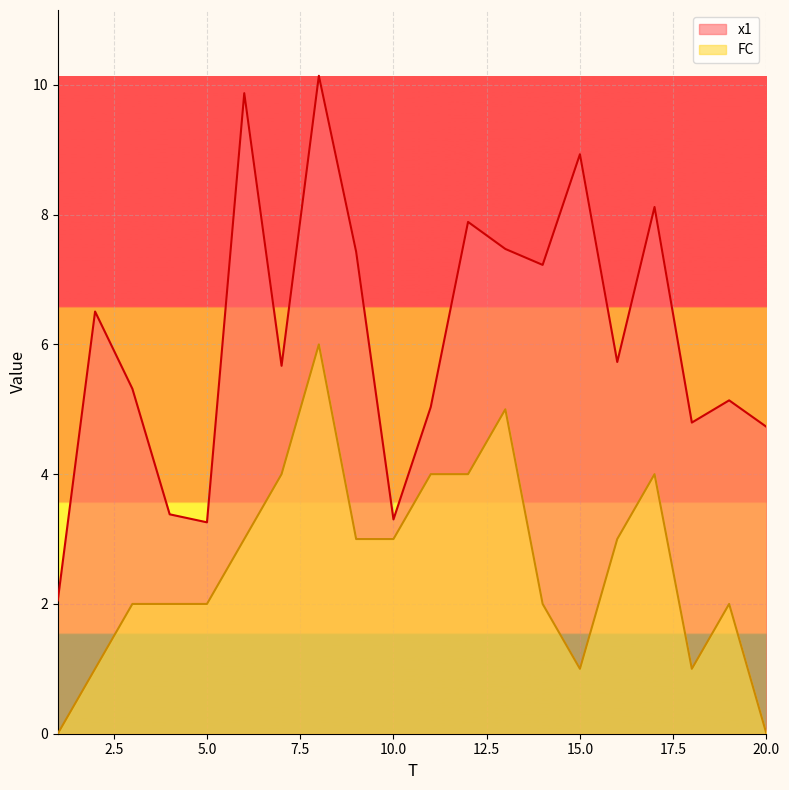

Which has a higher value, 2 or 13?

13